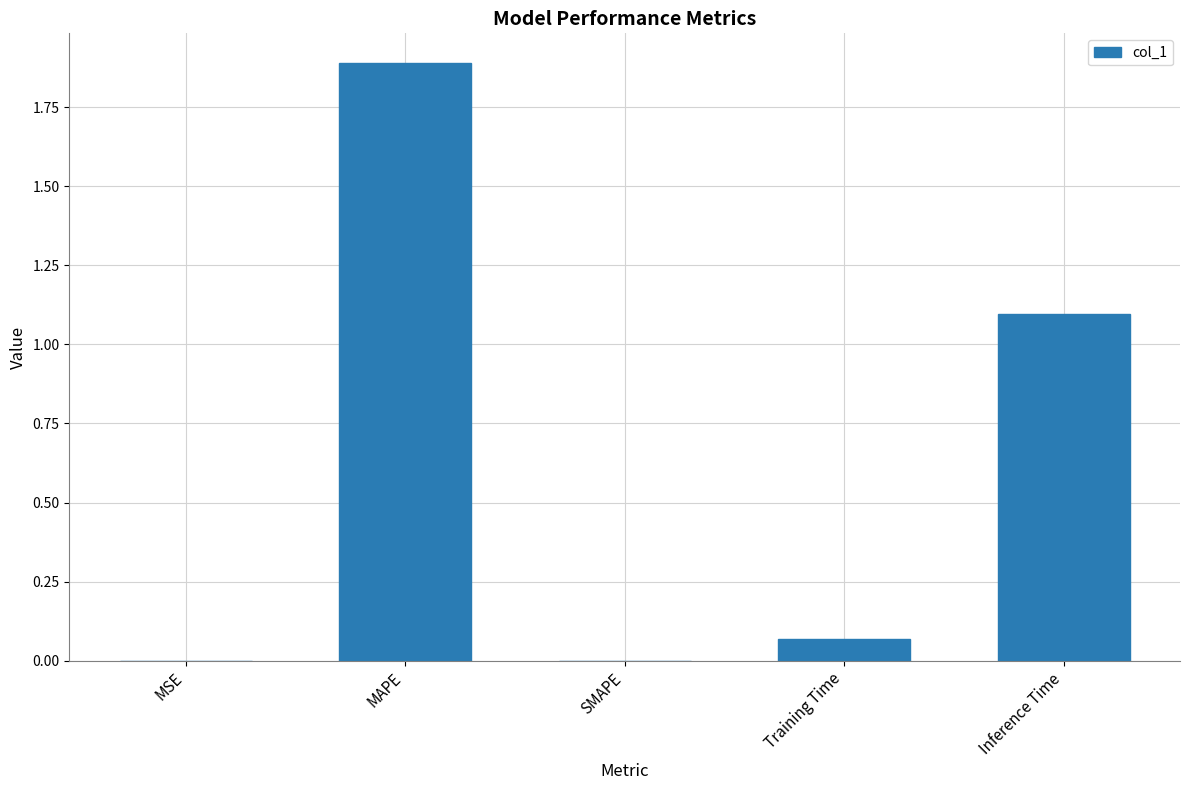

What is the maximum value shown in the chart?

1.9